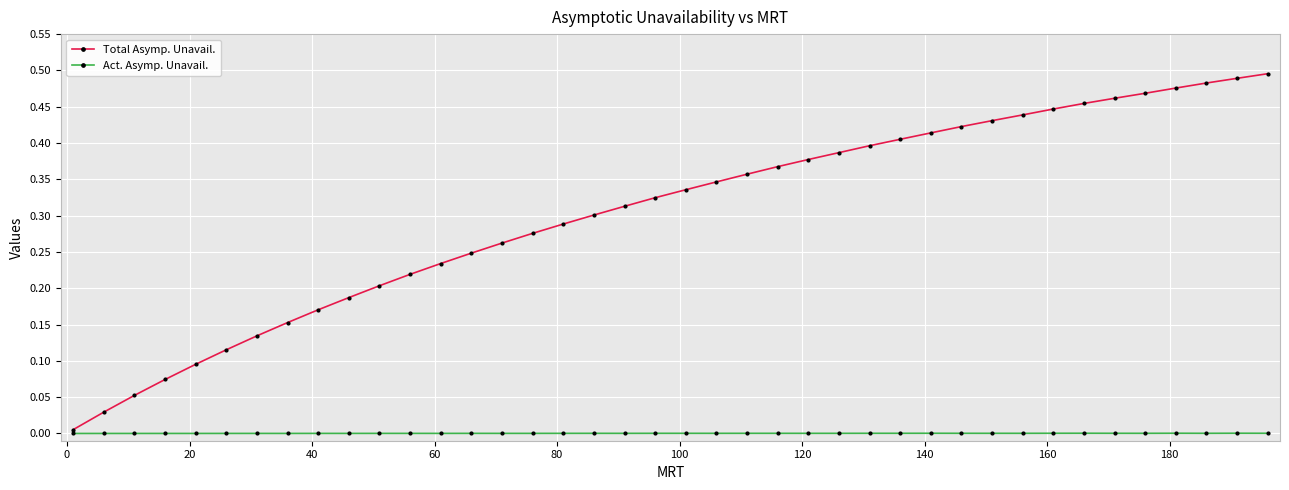

Rank the series by their maximum value, from highest to lowest.

Total Asymp. Unavail., Act. Asymp. Unavail.